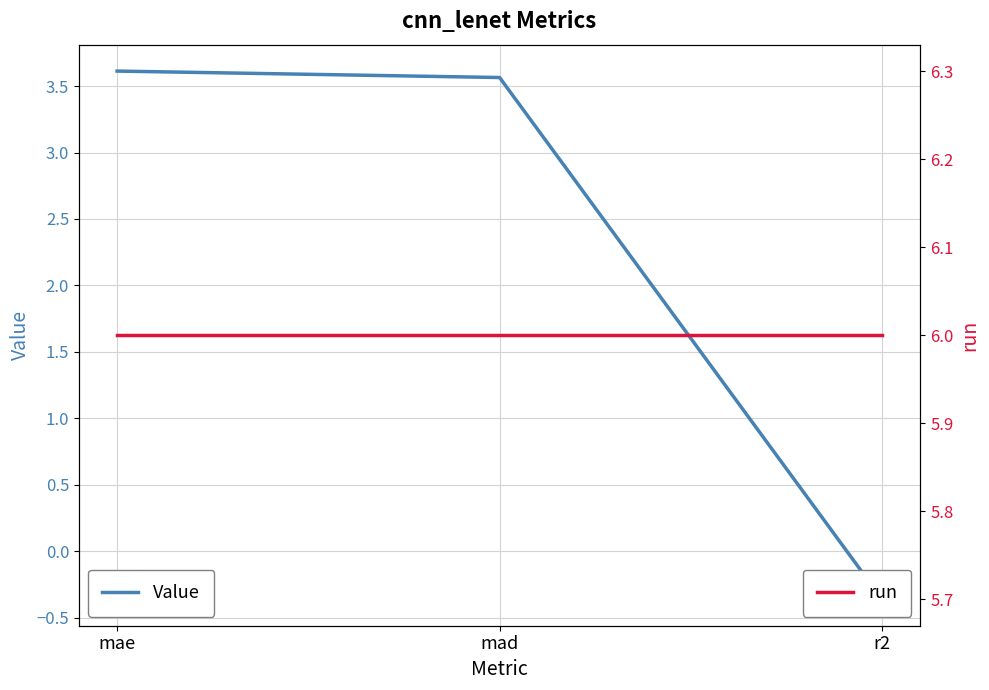

What is the value of the run point at the 2nd from the left?

6.0